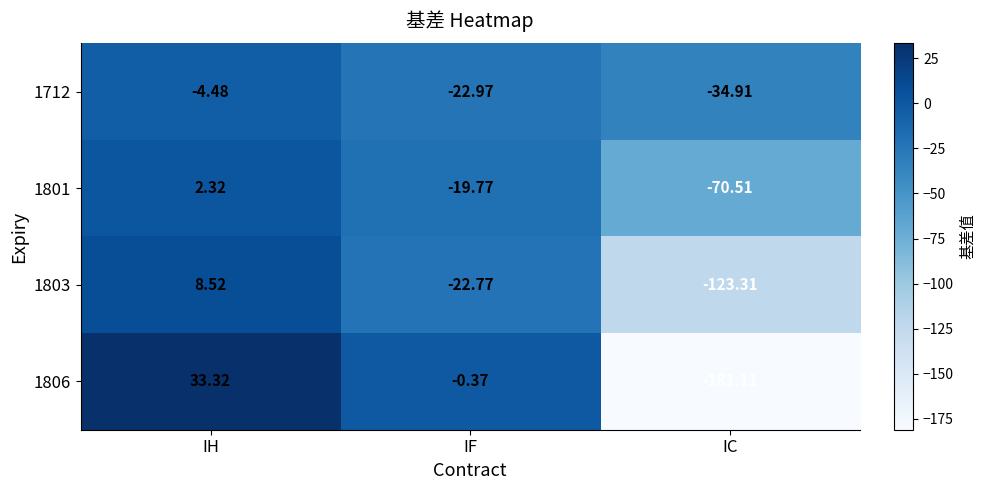

Which series has the largest total across all categories?

1712